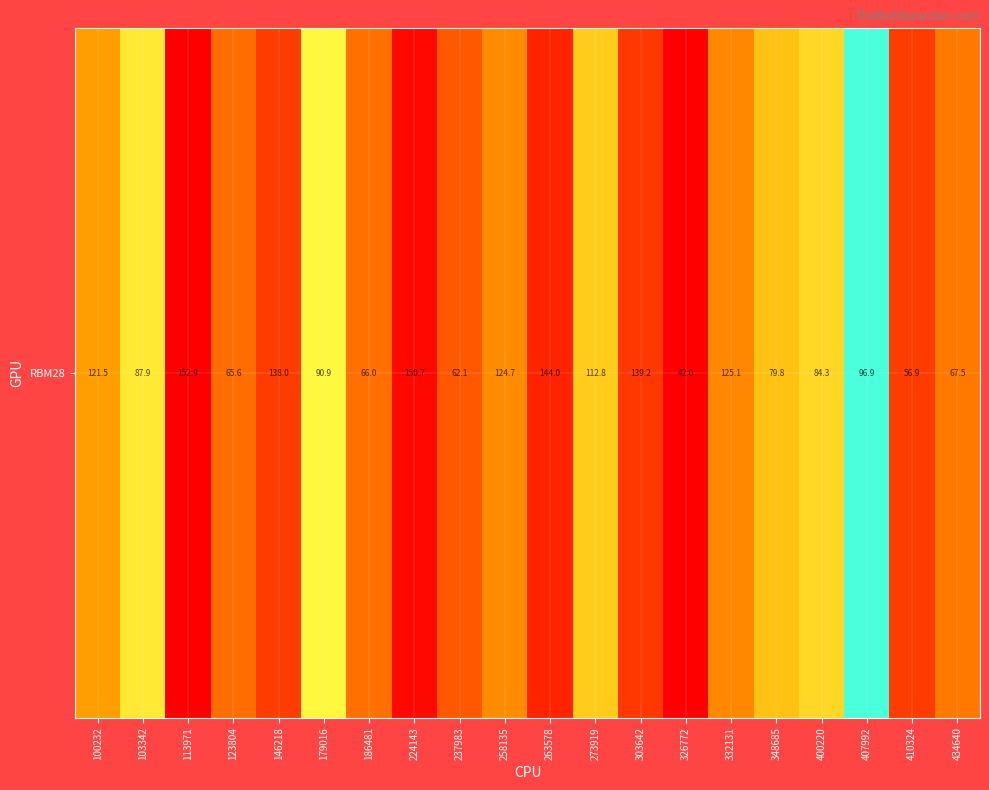

Reading left to right, transcribe all the data shown in this chart.

121.5	87.9	152.9	65.6	138.0	90.9	66.0	150.7	62.1	124.7	144.0	112.8	139.2	42.0	125.1	79.8	84.3	96.9	56.9	67.5